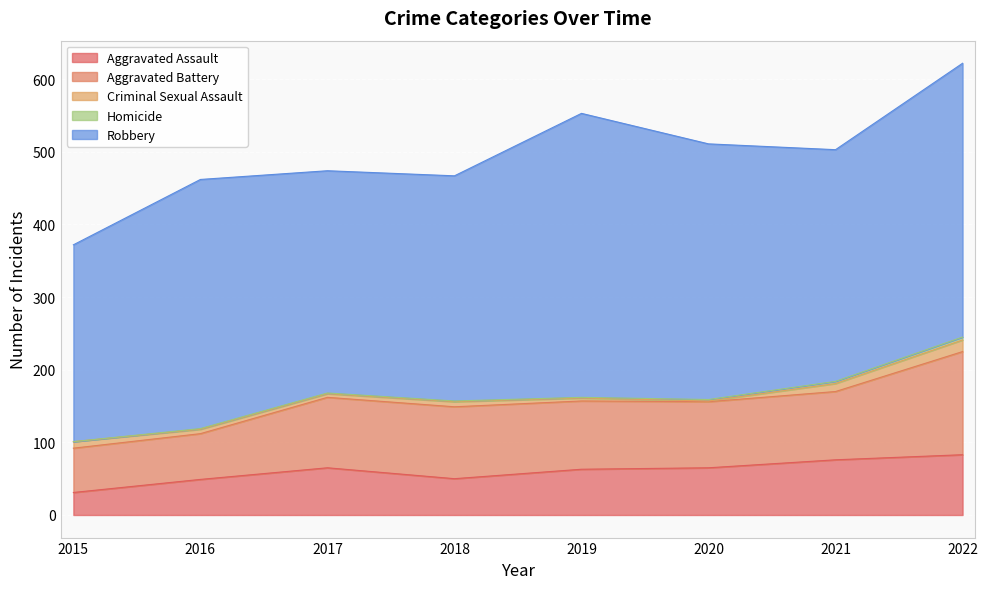

What is the average value of the Homicide series?

2